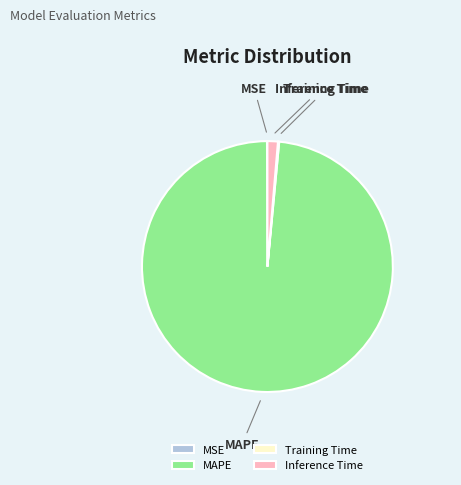

Which category accounts for the majority?

MAPE